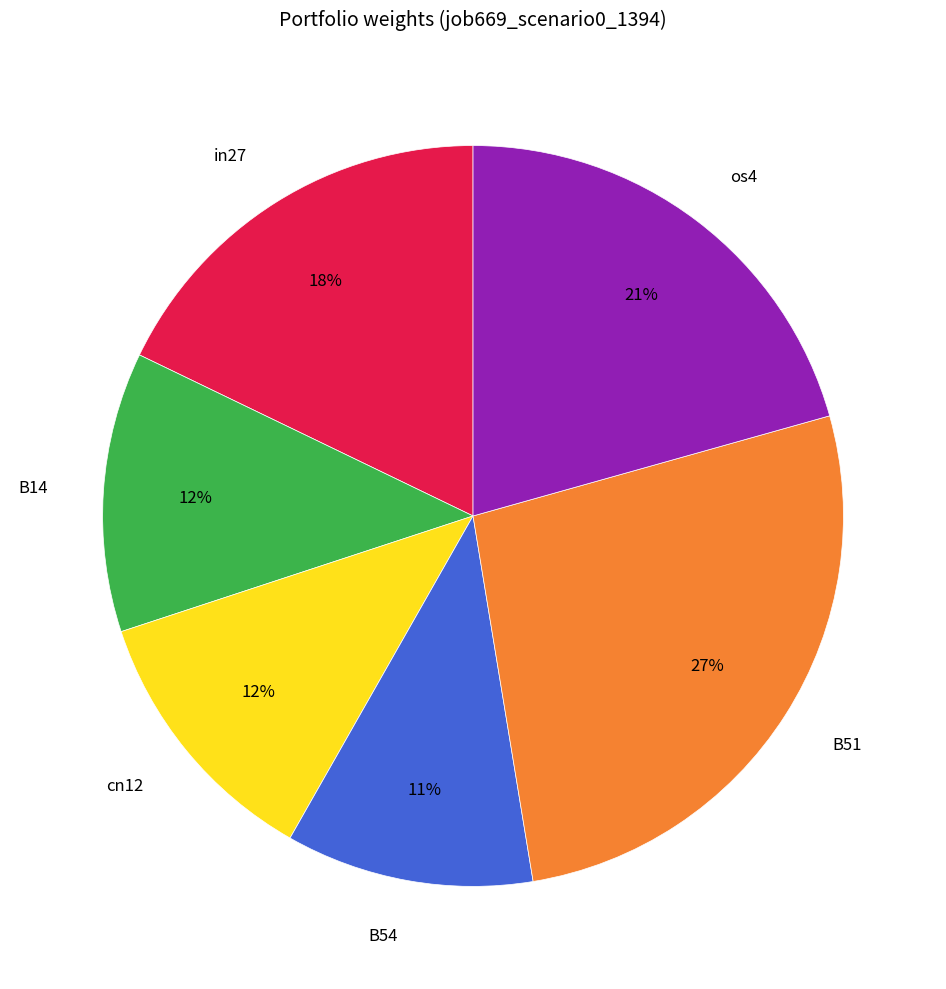

Which has a higher value, in27 or os4?

os4